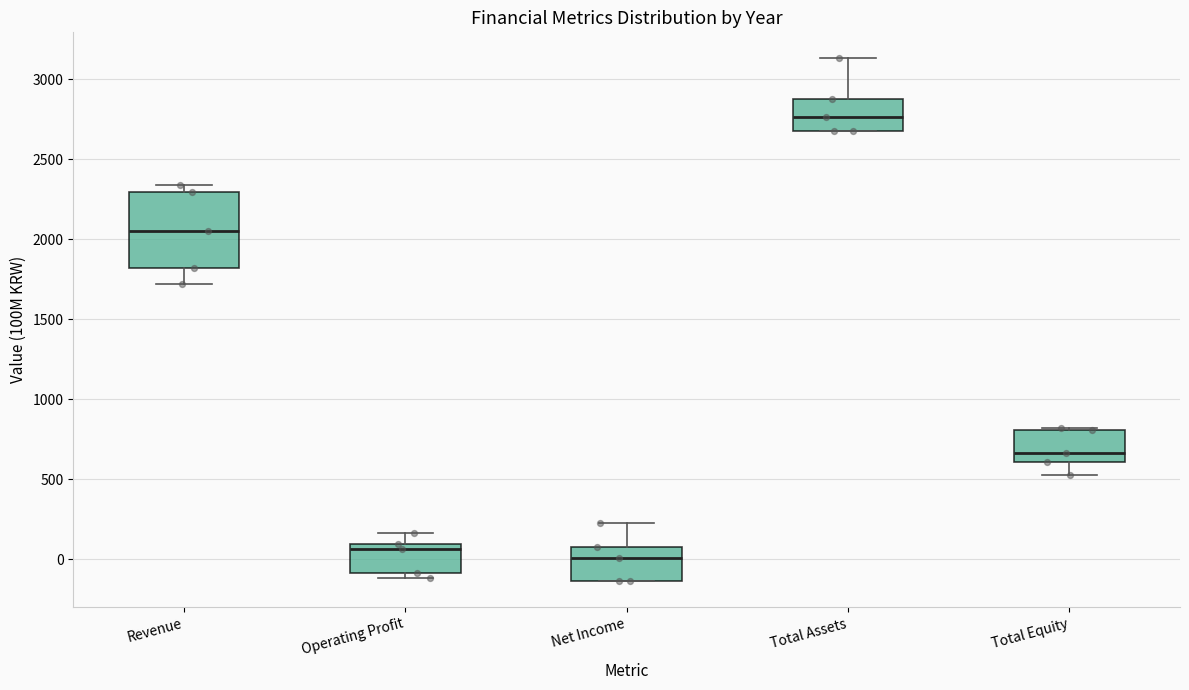

Where does the lower whisker of the box for Total Equity end on the y-axis? The values are not printed on the chart, so give them approximately, as read against the axis.

550